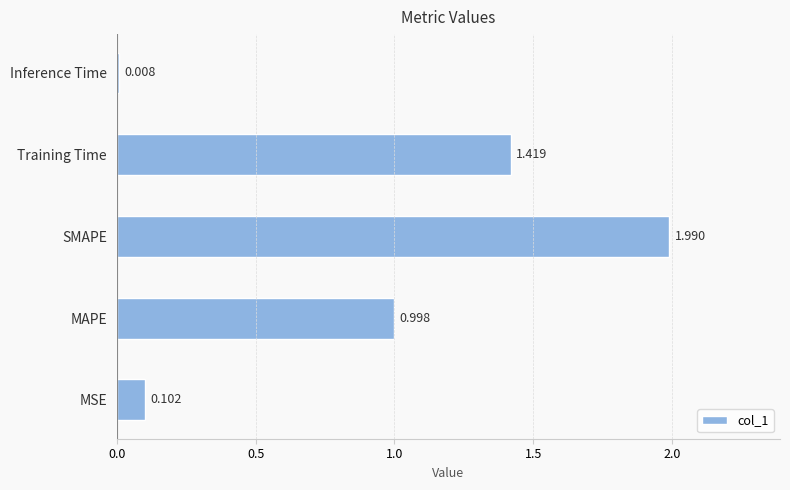

At which category does the chart reach its minimum across all series?

Inference Time